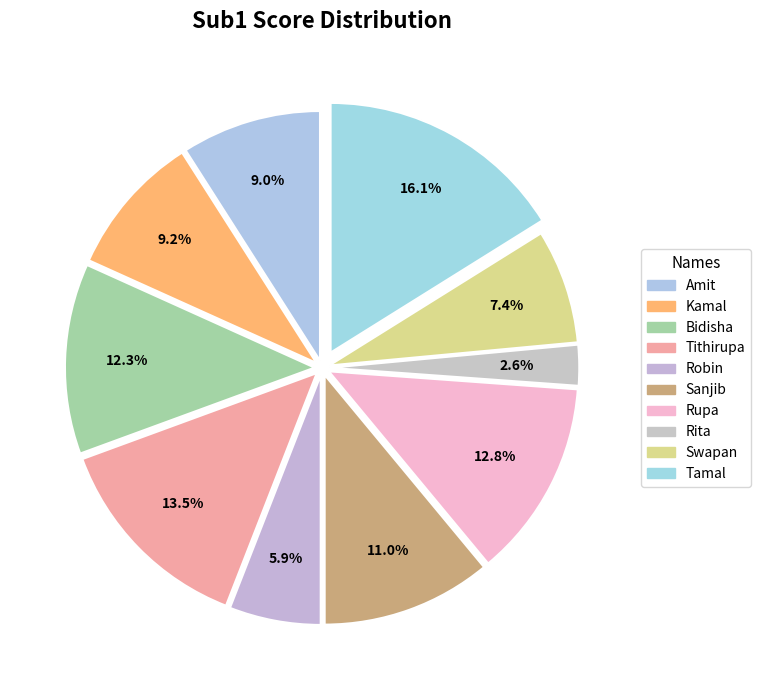

How many segments does this pie chart have?

10